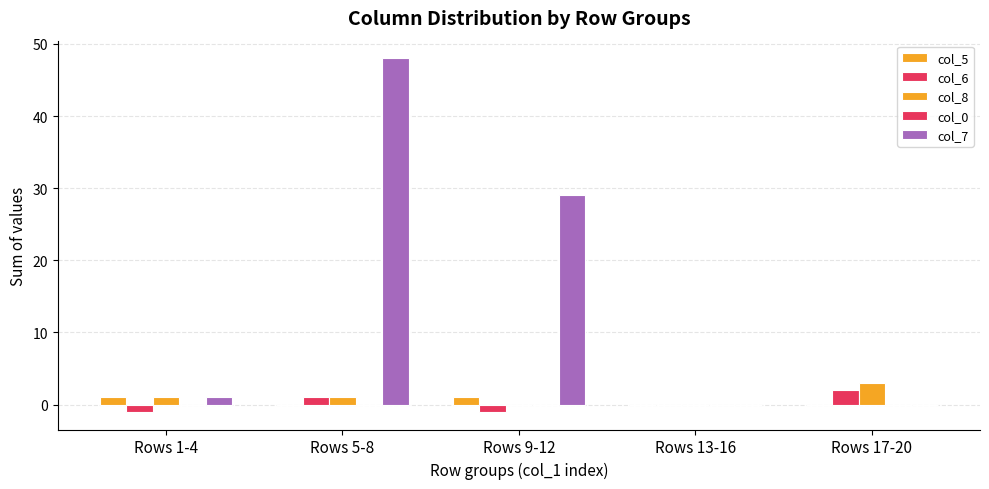

Reading left to right, list all the values displayed in this chart.

col_5: Rows 1-4=1	Rows 5-8=0	Rows 9-12=1	Rows 13-16=0	Rows 17-20=0
col_6: Rows 1-4=-1	Rows 5-8=1	Rows 9-12=-1	Rows 13-16=0	Rows 17-20=2
col_8: Rows 1-4=1	Rows 5-8=1	Rows 9-12=0	Rows 13-16=0	Rows 17-20=3
col_0: Rows 1-4=0	Rows 5-8=0	Rows 9-12=0	Rows 13-16=0	Rows 17-20=0
col_7: Rows 1-4=1	Rows 5-8=48	Rows 9-12=29	Rows 13-16=0	Rows 17-20=0